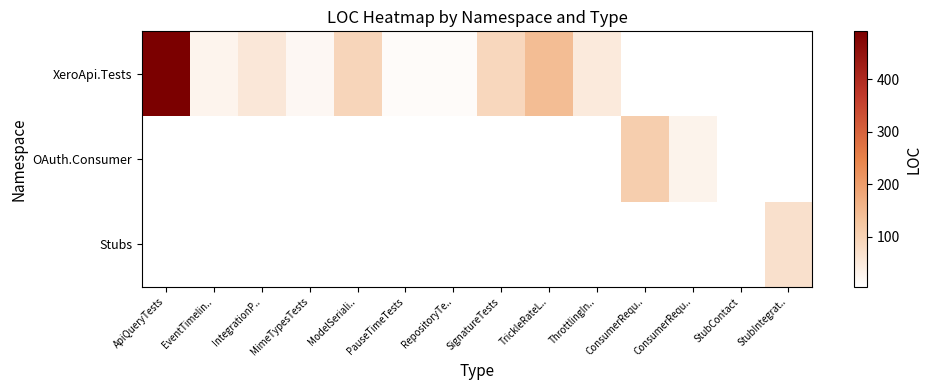

What is the minimum value shown in the chart?

4.0